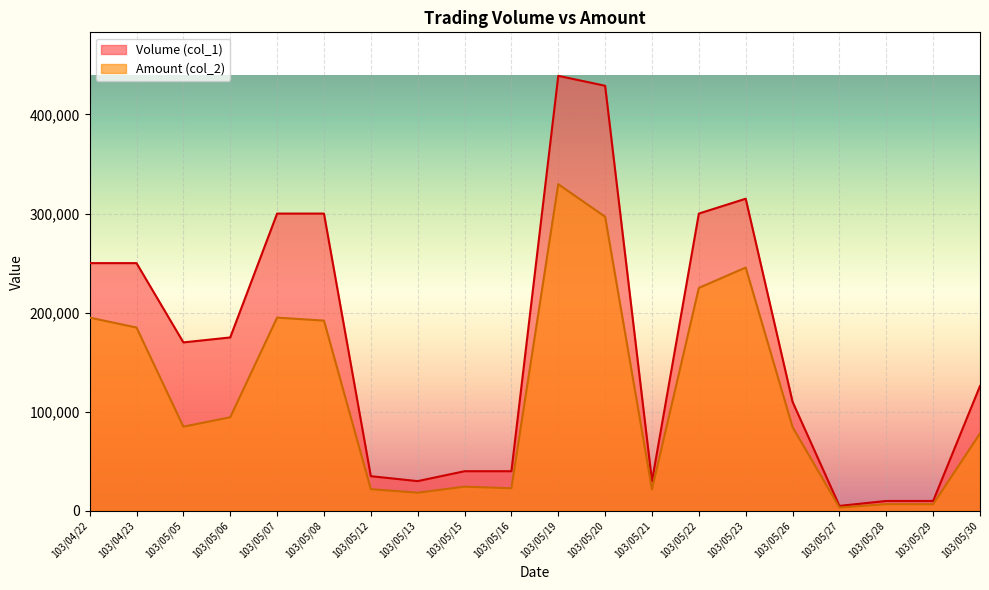

What position from the left is 103/05/22?

14